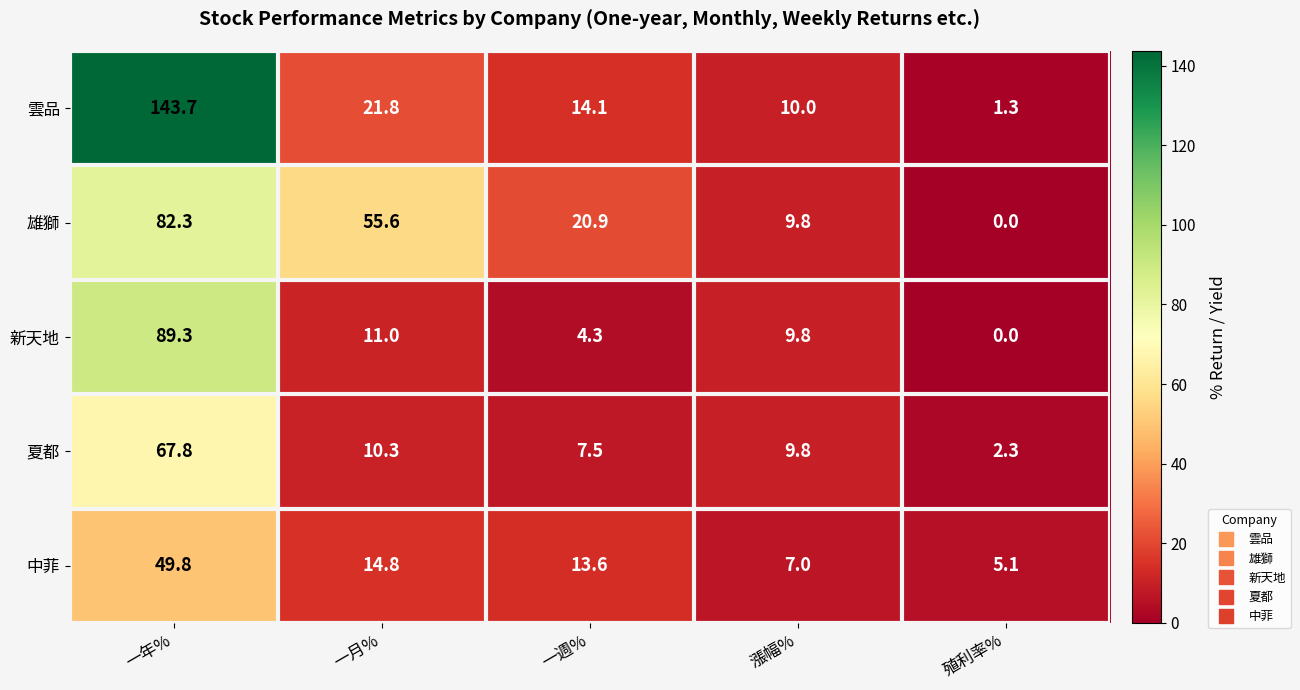

What is the difference between the highest and lowest values at 殖利率%?

5.1